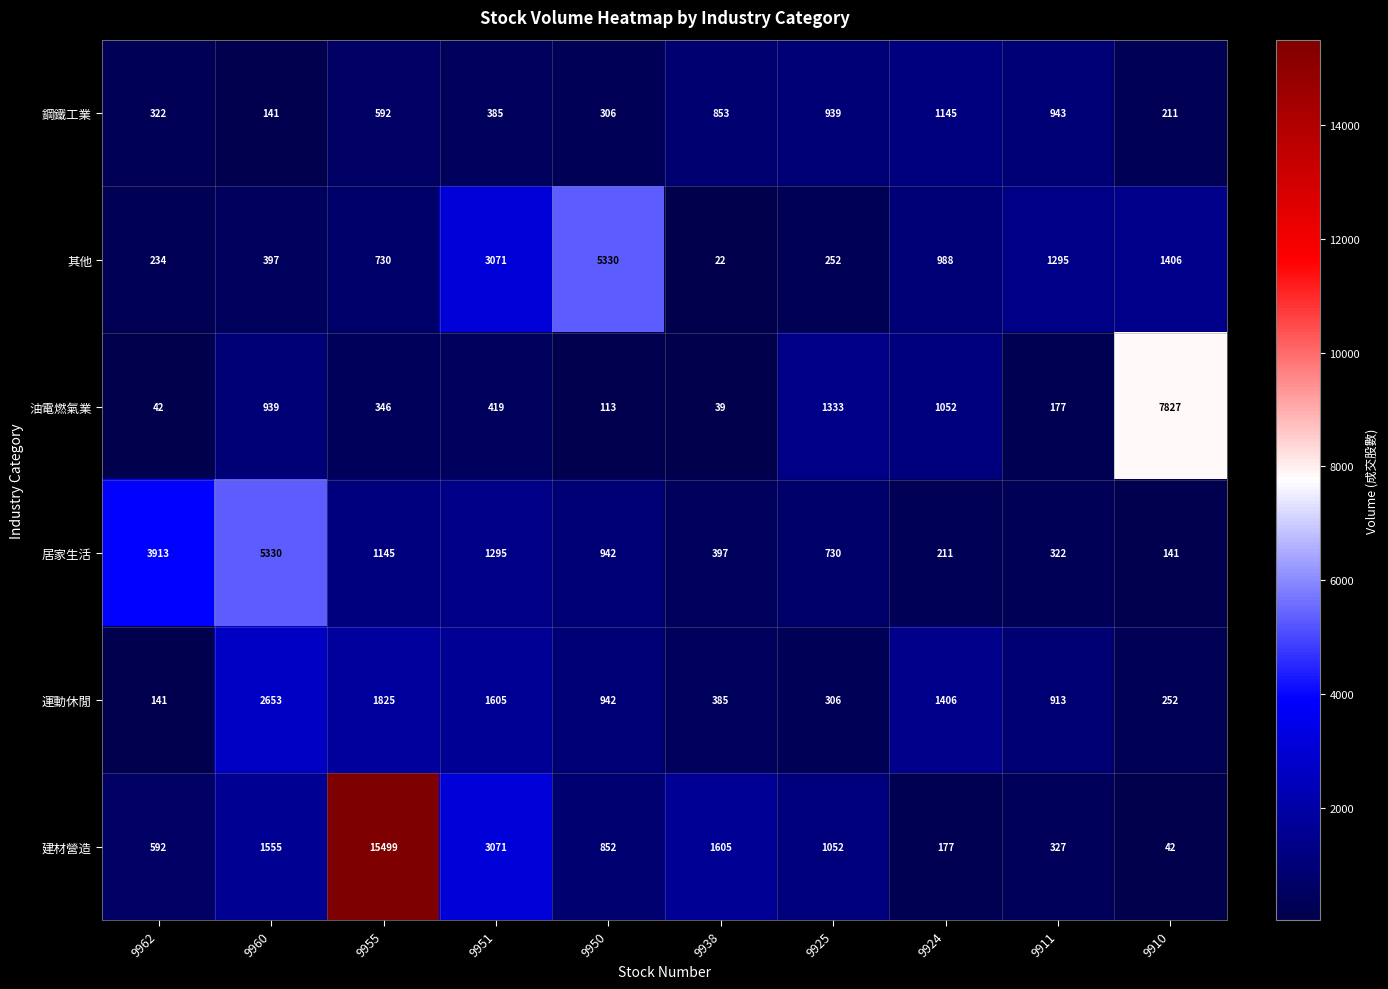

Where is 運動休閒 nearest to the value 1397?

9924